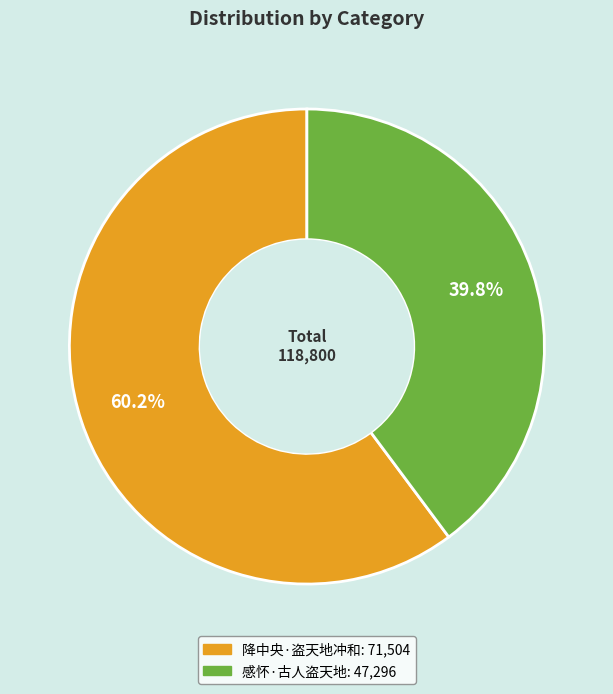

The 感怀·古人盗天地 slice represents 40% of the pie. True or false?

True